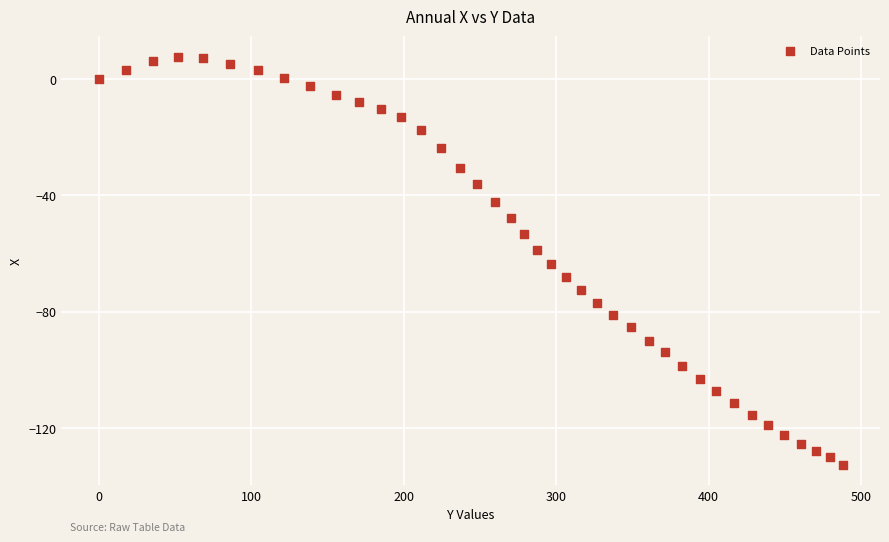

What is the range of Y values (max minus min)?

140.3